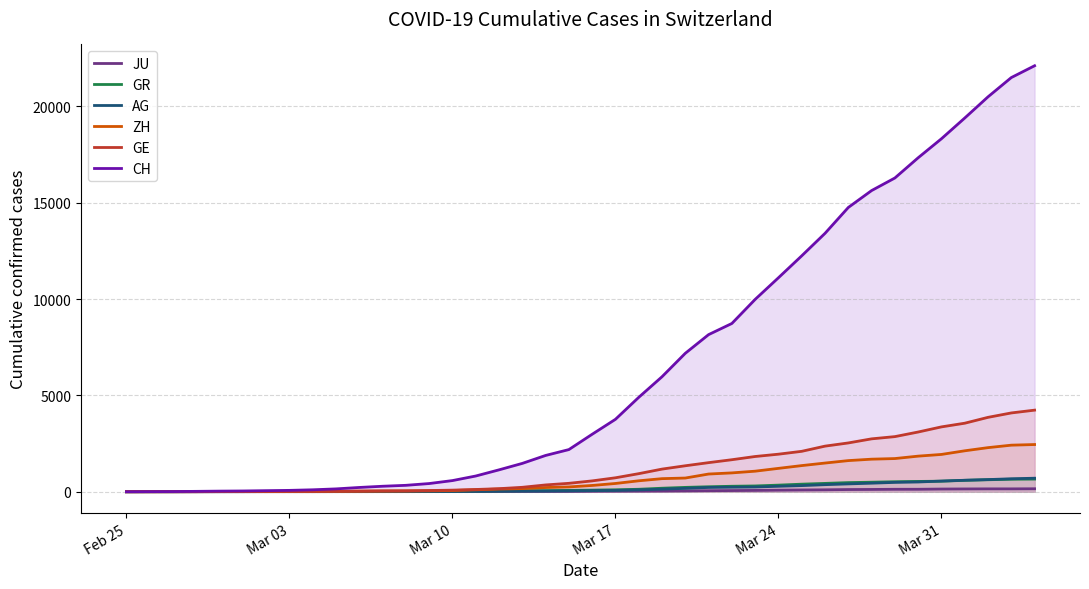

Which series has the largest total across all categories?

CH